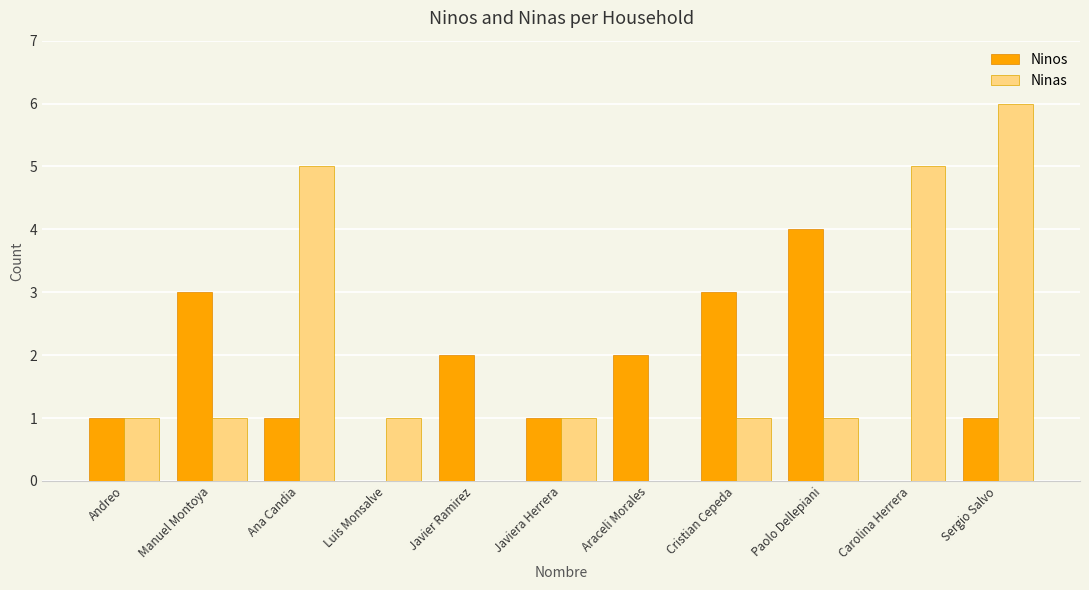

Between Javiera Herrera and Cristian Cepeda, which series saw the biggest shift?

Ninos